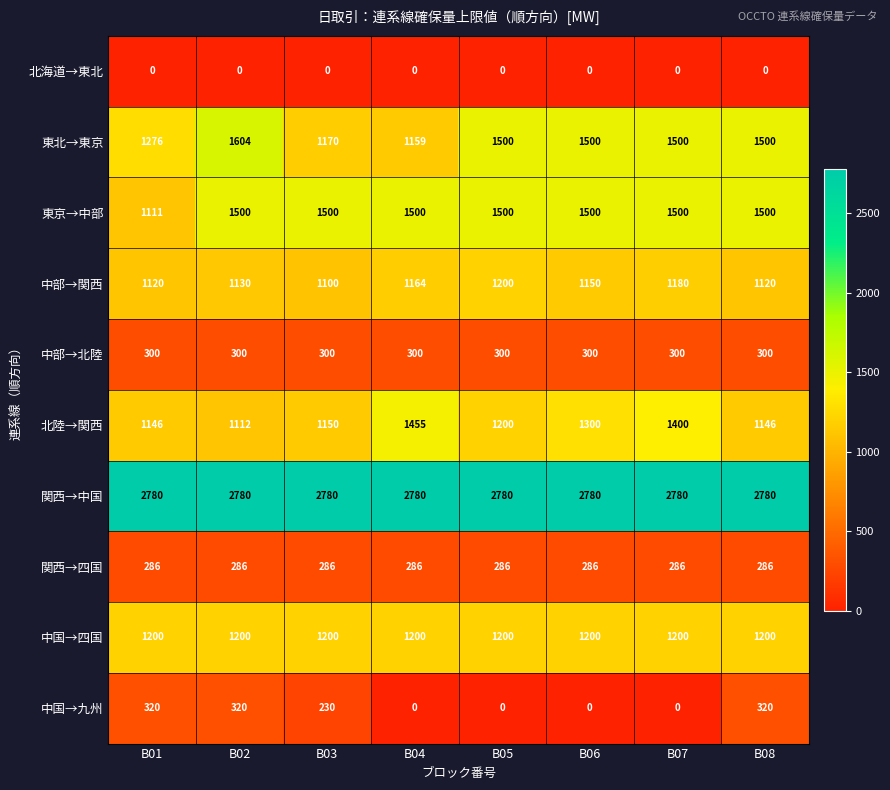

How many categories are shown in the chart?

8